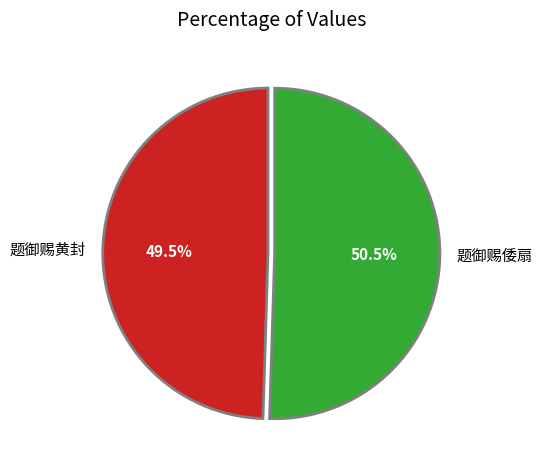

What is the ratio of the value at 题御赐倭扇 to the value at 题御赐黄封?

1.0